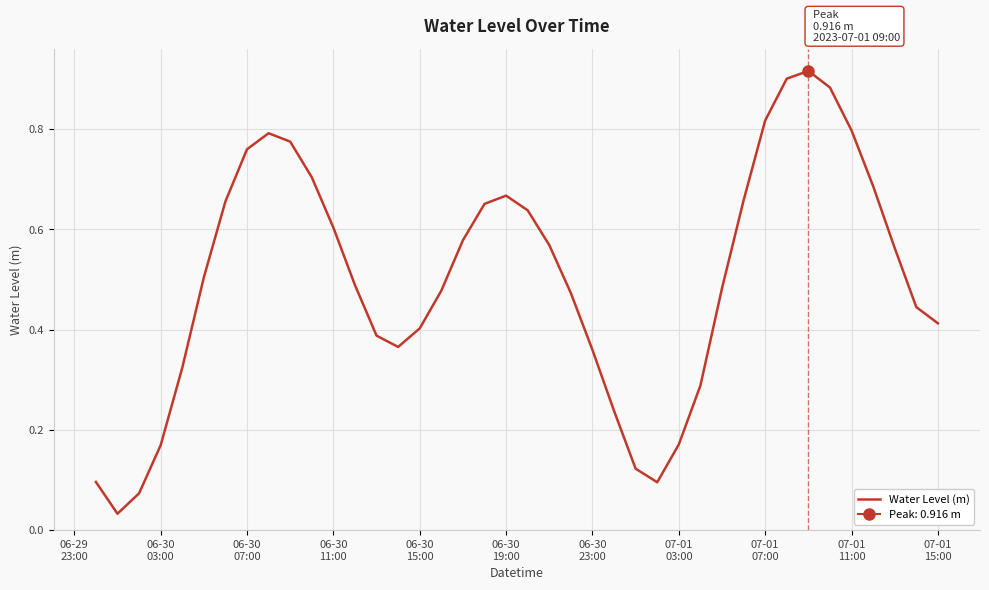

Reading left to right, list all the values displayed in this chart.

0.1	0.0	0.1	0.2	0.3	0.5	0.7	0.8	0.8	0.8	0.7	0.6	0.5	0.4	0.4	0.4	0.5	0.6	0.7	0.7	0.6	0.6	0.5	0.4	0.2	0.1	0.1	0.2	0.3	0.5	0.7	0.8	0.9	0.9	0.9	0.8	0.7	0.6	0.4	0.4